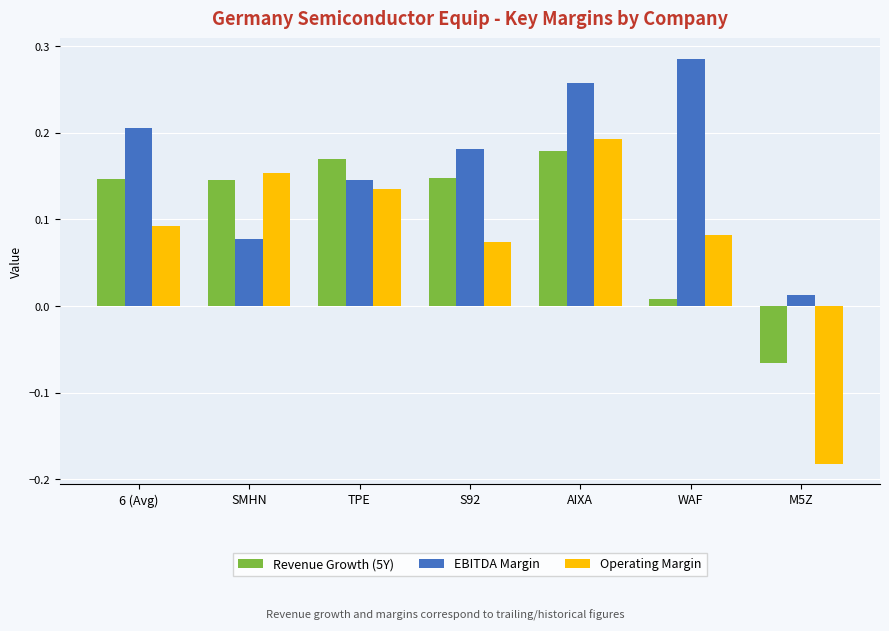

Is it true that Revenue Growth (5Y) equals 0.1 at AIXA?

False